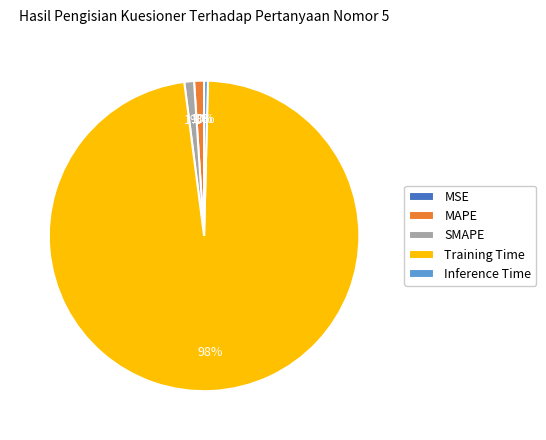

To the nearest percent, what is the average slice percentage?

20%